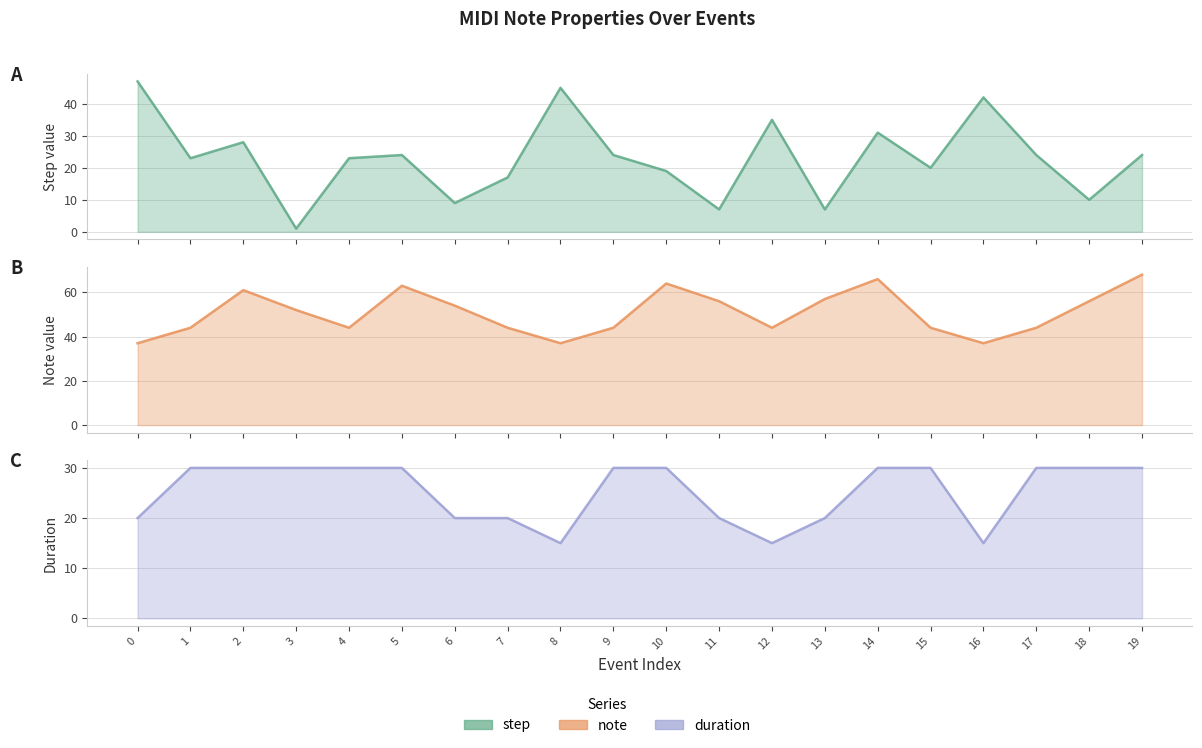

Count the number of categories in the chart.

20